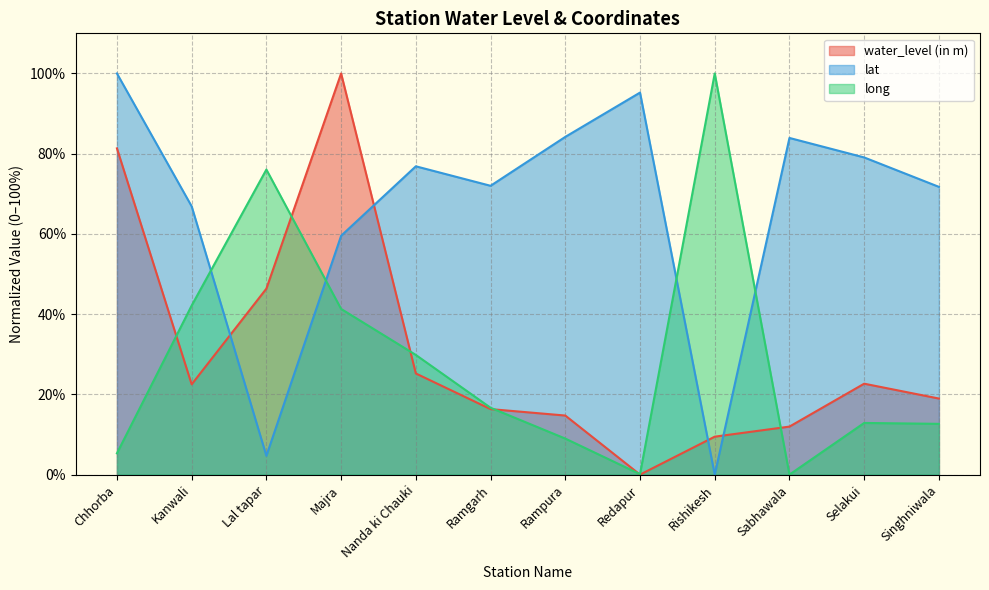

Between which two adjacent categories do lat and long first intersect?

Kanwali and Lal tapar